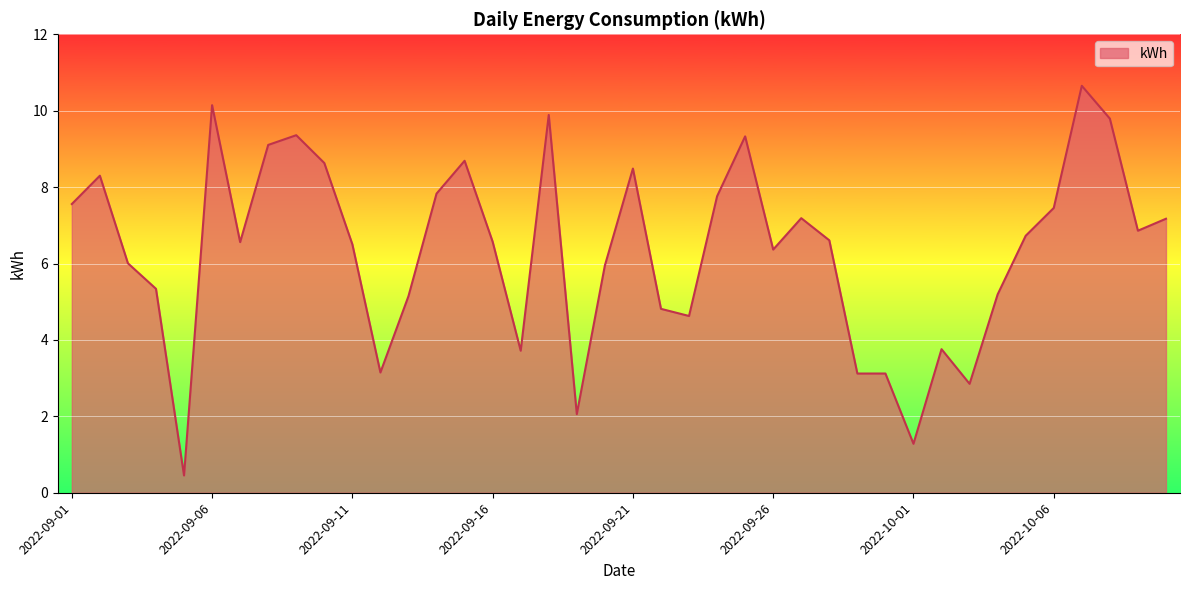

What is the minimum value shown in the chart?

0.5